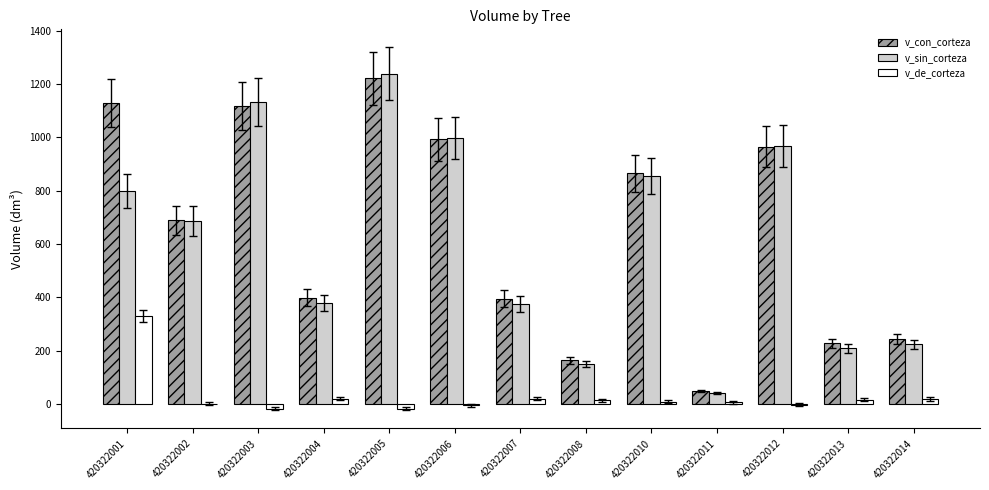

What is the difference between the v_sin_corteza values at 420322005 and 420322014?

1014.1